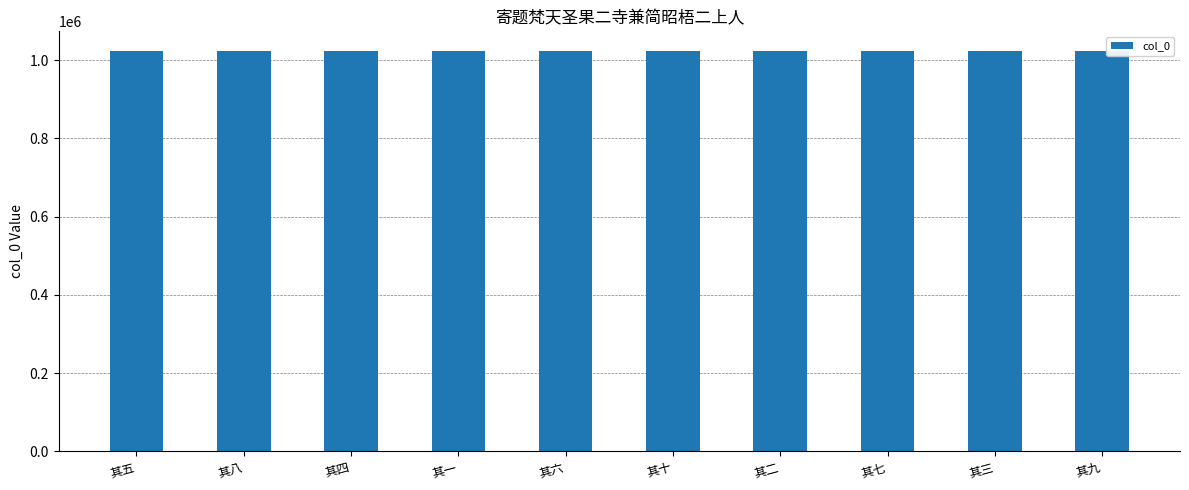

Does the chart contain stacked bars?

No